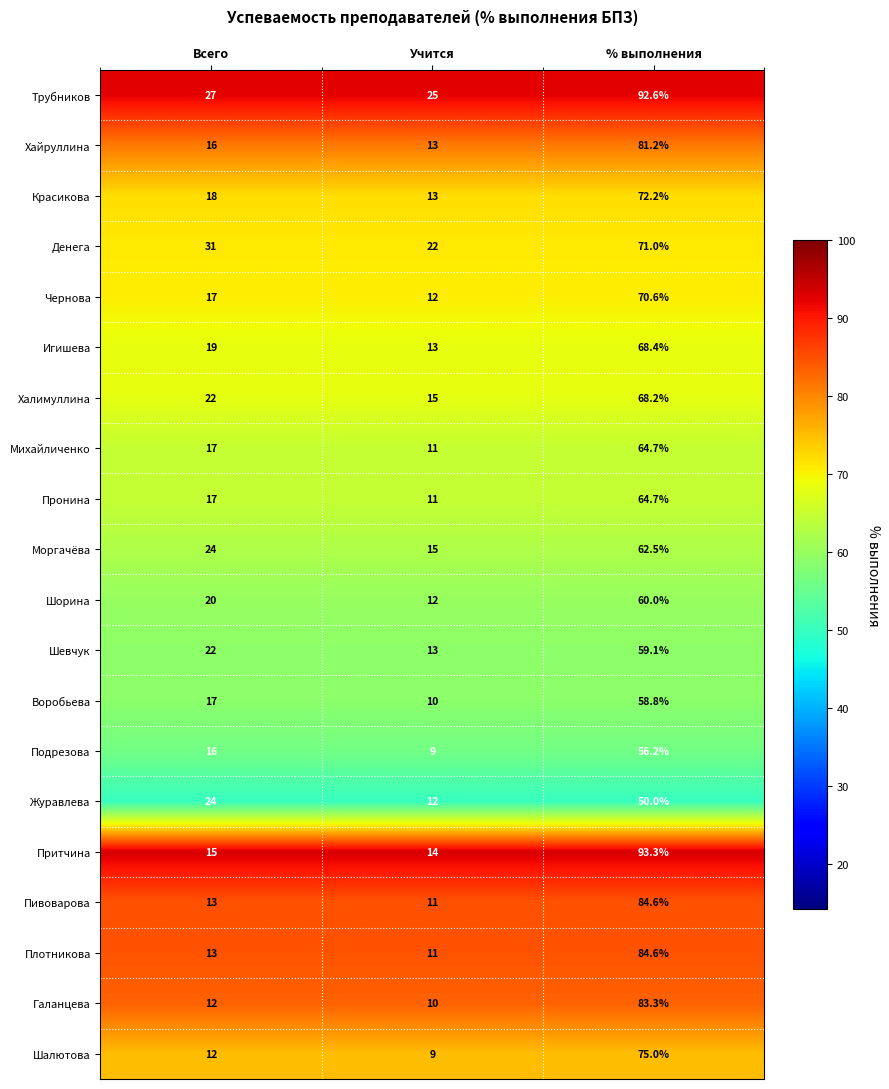

Which series changed the most between Учится and % выполнения?

Притчина